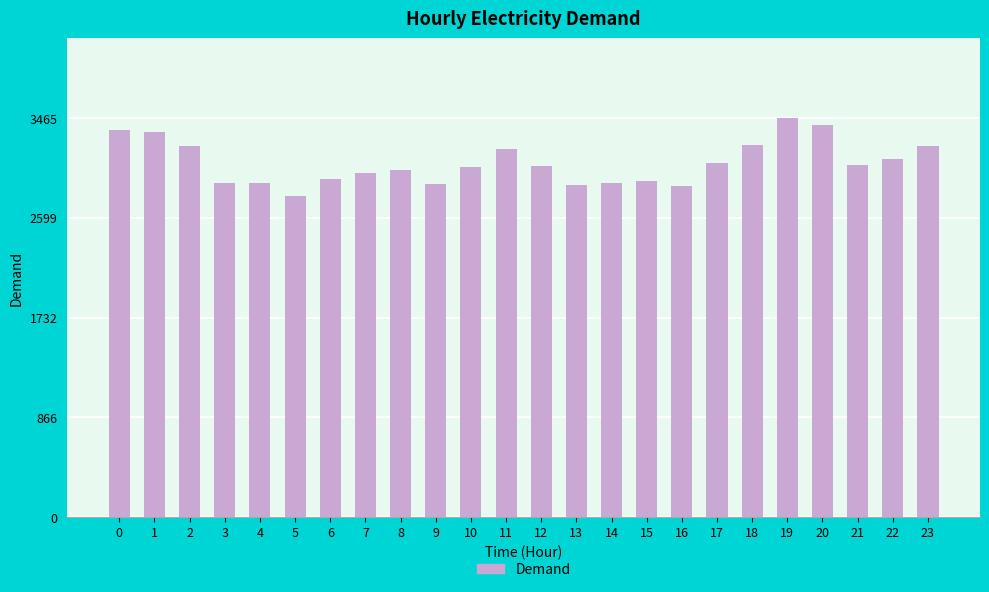

Read the value at 10, to the nearest 10.

3040